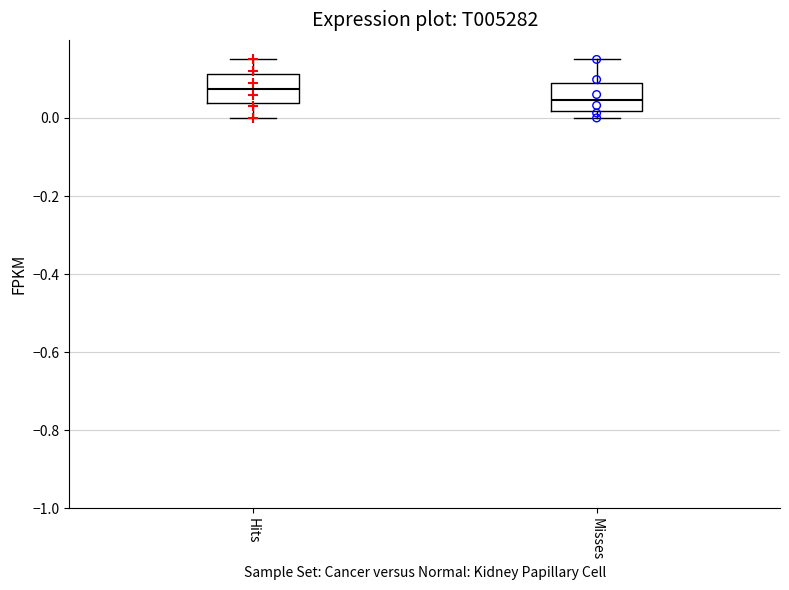

Where does the median line of the box for Misses sit on the y-axis? The values are not printed on the chart, so give them approximately, as read against the axis.

0.04